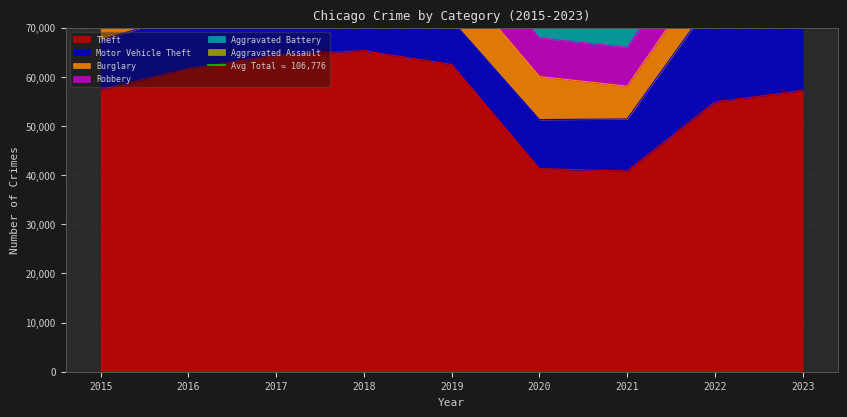

Is it true that Aggravated Assault equals 8273 at 2018?

False